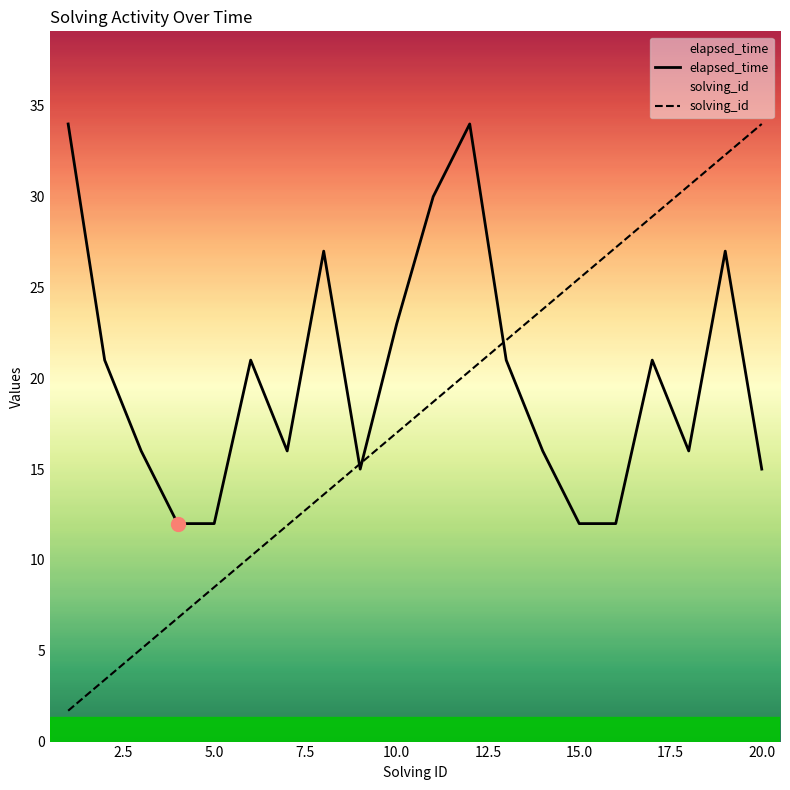

Which series has the largest range (max minus min)?

solving_id